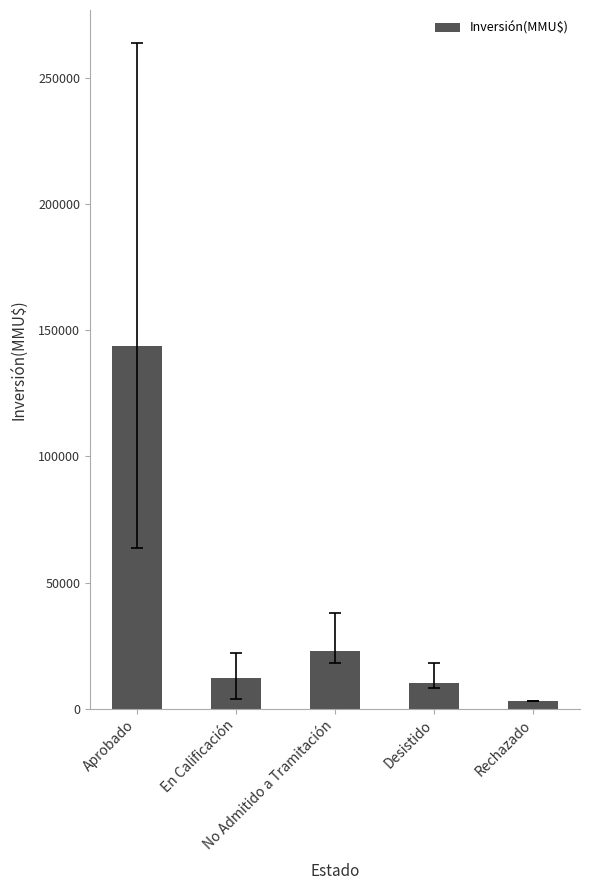

Between Aprobado and Desistido, which is larger?

Aprobado